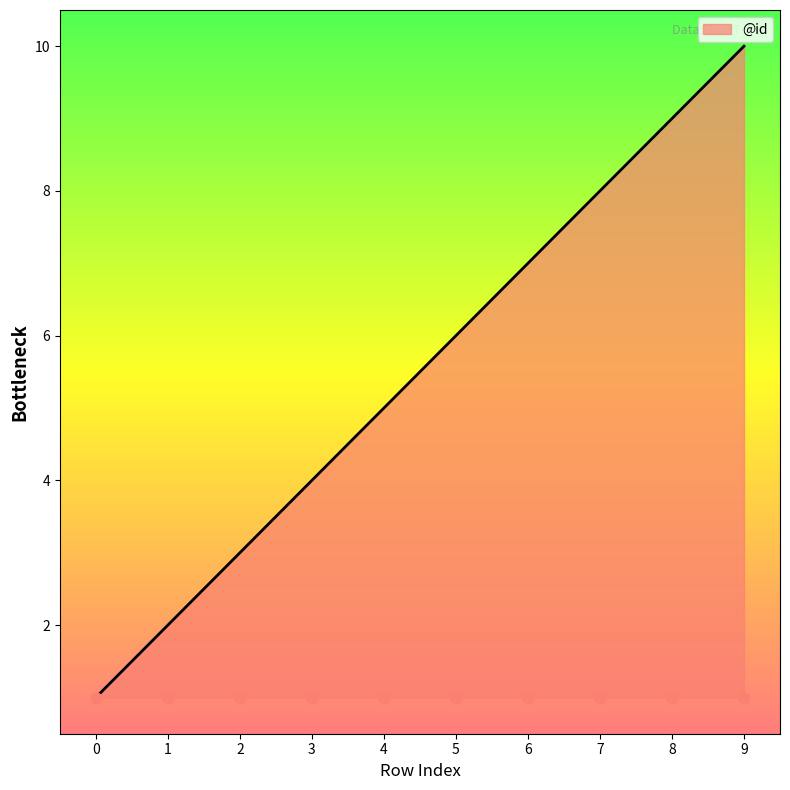

Which has a higher value, 0 or 2?

2